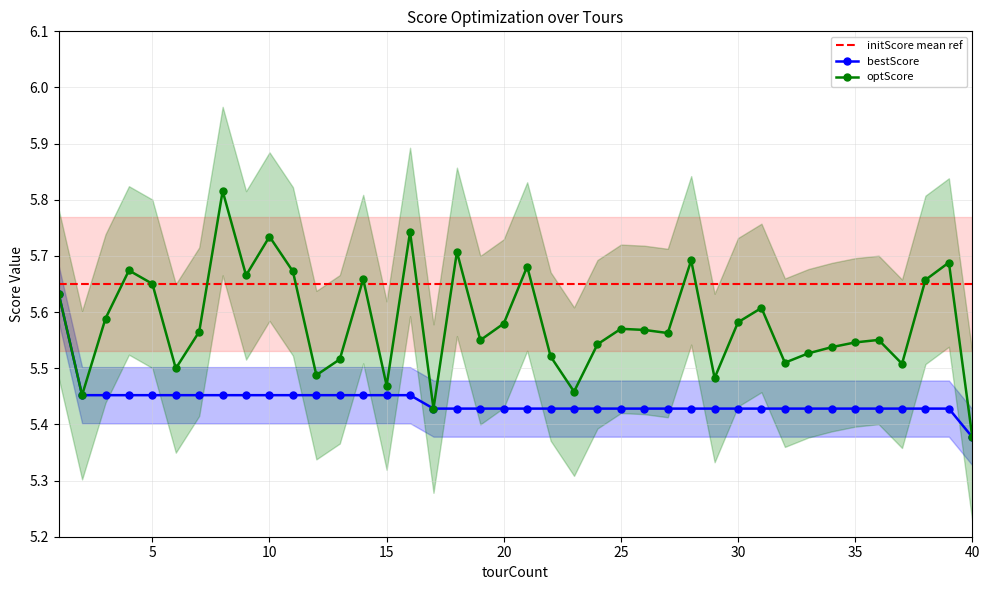

Reading right to left, what are all the values shown in this chart?

bestScore: 5.4	5.4	5.4	5.4	5.4	5.4	5.4	5.4	5.4	5.4	5.4	5.4	5.4	5.4	5.4	5.4	5.4	5.4	5.4	5.4	5.4	5.4	5.4	5.4	5.5	5.5	5.5	5.5	5.5	5.5	5.5	5.5	5.5	5.5	5.5	5.5	5.5	5.5	5.5	5.6
optScore: 5.4	5.7	5.7	5.5	5.6	5.5	5.5	5.5	5.5	5.6	5.6	5.5	5.7	5.6	5.6	5.6	5.5	5.5	5.5	5.7	5.6	5.6	5.7	5.4	5.7	5.5	5.7	5.5	5.5	5.7	5.7	5.7	5.8	5.6	5.5	5.7	5.7	5.6	5.5	5.6